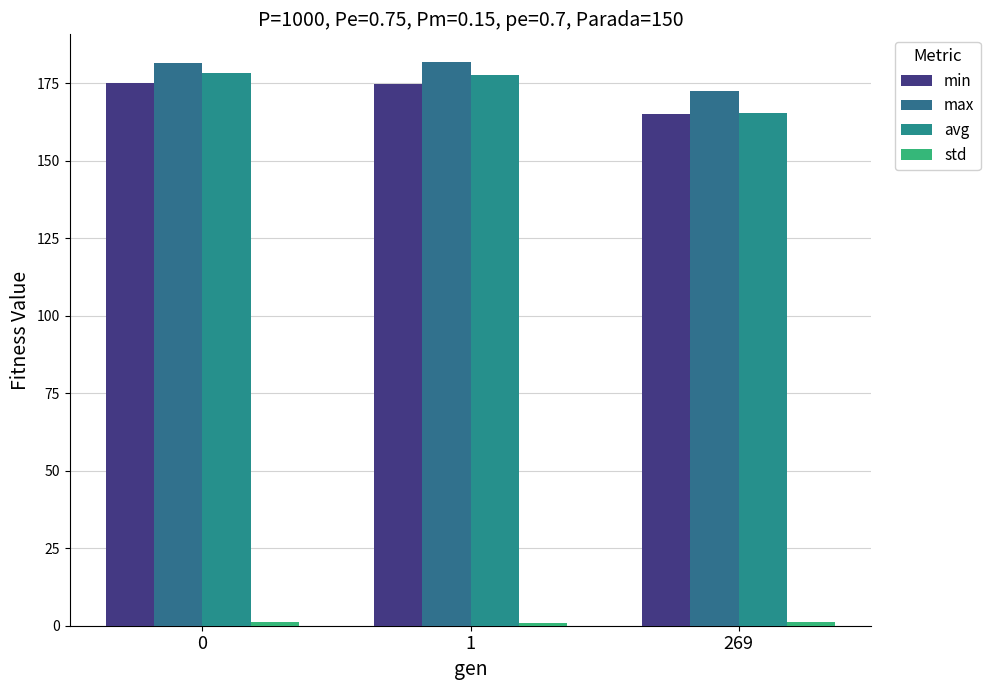

List the series in order of their peak value, highest first.

max, avg, min, std